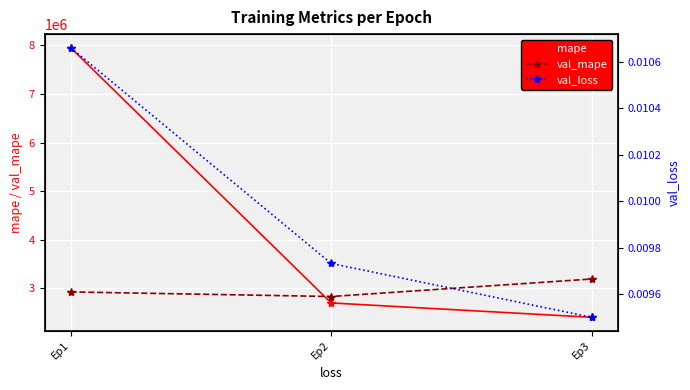

What is the value of the val_mape point at the 2nd from the left?

2833818.0